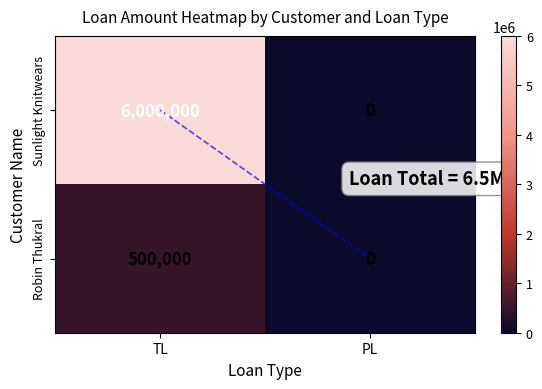

Reading left to right, what are all the values shown in this chart?

Sunlight Knitwears: 6000000	0
Robin Thukral: 500000	0